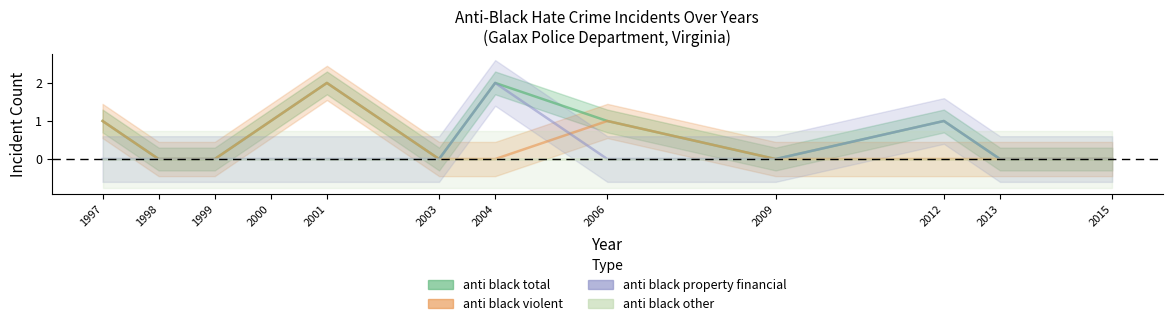

How many intersections are there between anti_black_property_financial and anti_black_violent?

1